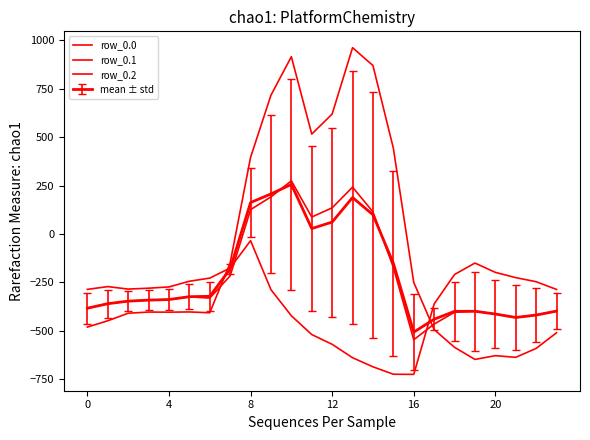

How many lines are shown in the chart?

4